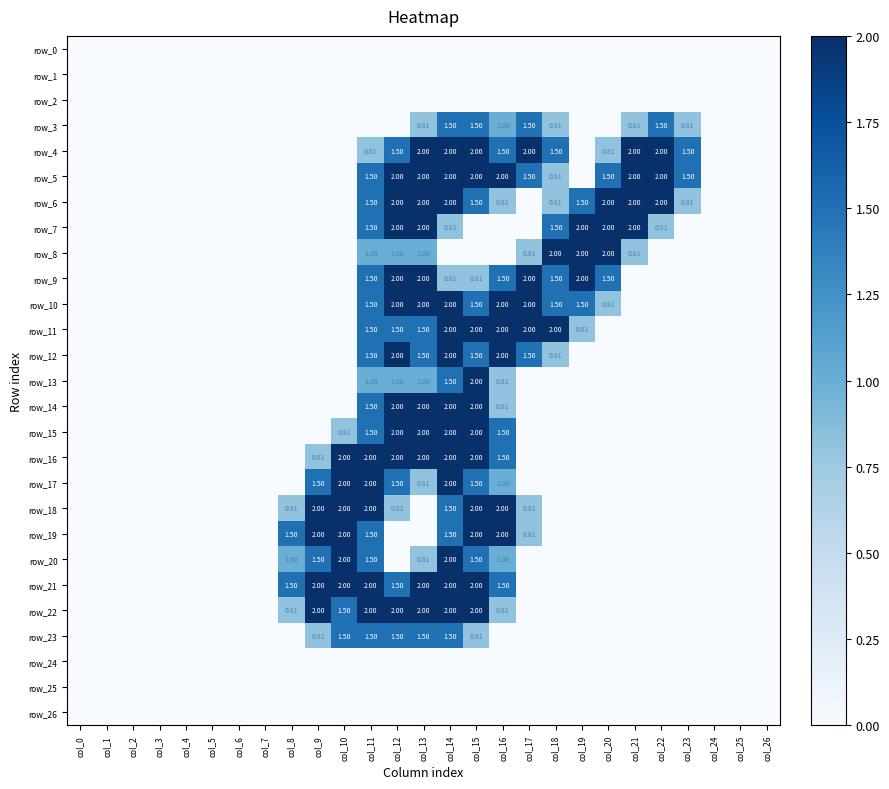

Reading left to right, what are all the values shown in this chart?

row_0: col_0=0.0	col_1=0.0	col_2=0.0	col_3=0.0	col_4=0.0	col_5=0.0	col_6=0.0	col_7=0.0	col_8=0.0	col_9=0.0	col_10=0.0	col_11=0.0	col_12=0.0	col_13=0.0	col_14=0.0	col_15=0.0	col_16=0.0	col_17=0.0	col_18=0.0	col_19=0.0	col_20=0.0	col_21=0.0	col_22=0.0	col_23=0.0	col_24=0.0	col_25=0.0	col_26=0.0
row_1: col_0=0.0	col_1=0.0	col_2=0.0	col_3=0.0	col_4=0.0	col_5=0.0	col_6=0.0	col_7=0.0	col_8=0.0	col_9=0.0	col_10=0.0	col_11=0.0	col_12=0.0	col_13=0.0	col_14=0.0	col_15=0.0	col_16=0.0	col_17=0.0	col_18=0.0	col_19=0.0	col_20=0.0	col_21=0.0	col_22=0.0	col_23=0.0	col_24=0.0	col_25=0.0	col_26=0.0
row_2: col_0=0.0	col_1=0.0	col_2=0.0	col_3=0.0	col_4=0.0	col_5=0.0	col_6=0.0	col_7=0.0	col_8=0.0	col_9=0.0	col_10=0.0	col_11=0.0	col_12=0.0	col_13=0.0	col_14=0.0	col_15=0.0	col_16=0.0	col_17=0.0	col_18=0.0	col_19=0.0	col_20=0.0	col_21=0.0	col_22=0.0	col_23=0.0	col_24=0.0	col_25=0.0	col_26=0.0
row_3: col_0=0.0	col_1=0.0	col_2=0.0	col_3=0.0	col_4=0.0	col_5=0.0	col_6=0.0	col_7=0.0	col_8=0.0	col_9=0.0	col_10=0.0	col_11=0.0	col_12=0.0	col_13=0.8	col_14=1.5	col_15=1.5	col_16=1.0	col_17=1.5	col_18=0.8	col_19=0.0	col_20=0.0	col_21=0.8	col_22=1.5	col_23=0.8	col_24=0.0	col_25=0.0	col_26=0.0
row_4: col_0=0.0	col_1=0.0	col_2=0.0	col_3=0.0	col_4=0.0	col_5=0.0	col_6=0.0	col_7=0.0	col_8=0.0	col_9=0.0	col_10=0.0	col_11=0.8	col_12=1.5	col_13=2.0	col_14=2.0	col_15=2.0	col_16=1.5	col_17=2.0	col_18=1.5	col_19=0.0	col_20=0.8	col_21=2.0	col_22=2.0	col_23=1.5	col_24=0.0	col_25=0.0	col_26=0.0
row_5: col_0=0.0	col_1=0.0	col_2=0.0	col_3=0.0	col_4=0.0	col_5=0.0	col_6=0.0	col_7=0.0	col_8=0.0	col_9=0.0	col_10=0.0	col_11=1.5	col_12=2.0	col_13=2.0	col_14=2.0	col_15=2.0	col_16=2.0	col_17=1.5	col_18=0.8	col_19=0.0	col_20=1.5	col_21=2.0	col_22=2.0	col_23=1.5	col_24=0.0	col_25=0.0	col_26=0.0
row_6: col_0=0.0	col_1=0.0	col_2=0.0	col_3=0.0	col_4=0.0	col_5=0.0	col_6=0.0	col_7=0.0	col_8=0.0	col_9=0.0	col_10=0.0	col_11=1.5	col_12=2.0	col_13=2.0	col_14=2.0	col_15=1.5	col_16=0.8	col_17=0.0	col_18=0.8	col_19=1.5	col_20=2.0	col_21=2.0	col_22=2.0	col_23=0.8	col_24=0.0	col_25=0.0	col_26=0.0
row_7: col_0=0.0	col_1=0.0	col_2=0.0	col_3=0.0	col_4=0.0	col_5=0.0	col_6=0.0	col_7=0.0	col_8=0.0	col_9=0.0	col_10=0.0	col_11=1.5	col_12=2.0	col_13=2.0	col_14=0.8	col_15=0.0	col_16=0.0	col_17=0.0	col_18=1.5	col_19=2.0	col_20=2.0	col_21=2.0	col_22=0.8	col_23=0.0	col_24=0.0	col_25=0.0	col_26=0.0
row_8: col_0=0.0	col_1=0.0	col_2=0.0	col_3=0.0	col_4=0.0	col_5=0.0	col_6=0.0	col_7=0.0	col_8=0.0	col_9=0.0	col_10=0.0	col_11=1.0	col_12=1.0	col_13=1.0	col_14=0.0	col_15=0.0	col_16=0.0	col_17=0.8	col_18=2.0	col_19=2.0	col_20=2.0	col_21=0.8	col_22=0.0	col_23=0.0	col_24=0.0	col_25=0.0	col_26=0.0
row_9: col_0=0.0	col_1=0.0	col_2=0.0	col_3=0.0	col_4=0.0	col_5=0.0	col_6=0.0	col_7=0.0	col_8=0.0	col_9=0.0	col_10=0.0	col_11=1.5	col_12=2.0	col_13=2.0	col_14=0.8	col_15=0.8	col_16=1.5	col_17=2.0	col_18=1.5	col_19=2.0	col_20=1.5	col_21=0.0	col_22=0.0	col_23=0.0	col_24=0.0	col_25=0.0	col_26=0.0
row_10: col_0=0.0	col_1=0.0	col_2=0.0	col_3=0.0	col_4=0.0	col_5=0.0	col_6=0.0	col_7=0.0	col_8=0.0	col_9=0.0	col_10=0.0	col_11=1.5	col_12=2.0	col_13=2.0	col_14=2.0	col_15=1.5	col_16=2.0	col_17=2.0	col_18=1.5	col_19=1.5	col_20=0.8	col_21=0.0	col_22=0.0	col_23=0.0	col_24=0.0	col_25=0.0	col_26=0.0
row_11: col_0=0.0	col_1=0.0	col_2=0.0	col_3=0.0	col_4=0.0	col_5=0.0	col_6=0.0	col_7=0.0	col_8=0.0	col_9=0.0	col_10=0.0	col_11=1.5	col_12=1.5	col_13=1.5	col_14=2.0	col_15=2.0	col_16=2.0	col_17=2.0	col_18=2.0	col_19=0.8	col_20=0.0	col_21=0.0	col_22=0.0	col_23=0.0	col_24=0.0	col_25=0.0	col_26=0.0
row_12: col_0=0.0	col_1=0.0	col_2=0.0	col_3=0.0	col_4=0.0	col_5=0.0	col_6=0.0	col_7=0.0	col_8=0.0	col_9=0.0	col_10=0.0	col_11=1.5	col_12=2.0	col_13=1.5	col_14=2.0	col_15=1.5	col_16=2.0	col_17=1.5	col_18=0.8	col_19=0.0	col_20=0.0	col_21=0.0	col_22=0.0	col_23=0.0	col_24=0.0	col_25=0.0	col_26=0.0
row_13: col_0=0.0	col_1=0.0	col_2=0.0	col_3=0.0	col_4=0.0	col_5=0.0	col_6=0.0	col_7=0.0	col_8=0.0	col_9=0.0	col_10=0.0	col_11=1.0	col_12=1.0	col_13=1.0	col_14=1.5	col_15=2.0	col_16=0.8	col_17=0.0	col_18=0.0	col_19=0.0	col_20=0.0	col_21=0.0	col_22=0.0	col_23=0.0	col_24=0.0	col_25=0.0	col_26=0.0
row_14: col_0=0.0	col_1=0.0	col_2=0.0	col_3=0.0	col_4=0.0	col_5=0.0	col_6=0.0	col_7=0.0	col_8=0.0	col_9=0.0	col_10=0.0	col_11=1.5	col_12=2.0	col_13=2.0	col_14=2.0	col_15=2.0	col_16=0.8	col_17=0.0	col_18=0.0	col_19=0.0	col_20=0.0	col_21=0.0	col_22=0.0	col_23=0.0	col_24=0.0	col_25=0.0	col_26=0.0
row_15: col_0=0.0	col_1=0.0	col_2=0.0	col_3=0.0	col_4=0.0	col_5=0.0	col_6=0.0	col_7=0.0	col_8=0.0	col_9=0.0	col_10=0.8	col_11=1.5	col_12=2.0	col_13=2.0	col_14=2.0	col_15=2.0	col_16=1.5	col_17=0.0	col_18=0.0	col_19=0.0	col_20=0.0	col_21=0.0	col_22=0.0	col_23=0.0	col_24=0.0	col_25=0.0	col_26=0.0
row_16: col_0=0.0	col_1=0.0	col_2=0.0	col_3=0.0	col_4=0.0	col_5=0.0	col_6=0.0	col_7=0.0	col_8=0.0	col_9=0.8	col_10=2.0	col_11=2.0	col_12=2.0	col_13=2.0	col_14=2.0	col_15=2.0	col_16=1.5	col_17=0.0	col_18=0.0	col_19=0.0	col_20=0.0	col_21=0.0	col_22=0.0	col_23=0.0	col_24=0.0	col_25=0.0	col_26=0.0
row_17: col_0=0.0	col_1=0.0	col_2=0.0	col_3=0.0	col_4=0.0	col_5=0.0	col_6=0.0	col_7=0.0	col_8=0.0	col_9=1.5	col_10=2.0	col_11=2.0	col_12=1.5	col_13=0.8	col_14=2.0	col_15=1.5	col_16=1.0	col_17=0.0	col_18=0.0	col_19=0.0	col_20=0.0	col_21=0.0	col_22=0.0	col_23=0.0	col_24=0.0	col_25=0.0	col_26=0.0
row_18: col_0=0.0	col_1=0.0	col_2=0.0	col_3=0.0	col_4=0.0	col_5=0.0	col_6=0.0	col_7=0.0	col_8=0.8	col_9=2.0	col_10=2.0	col_11=2.0	col_12=0.8	col_13=0.0	col_14=1.5	col_15=2.0	col_16=2.0	col_17=0.8	col_18=0.0	col_19=0.0	col_20=0.0	col_21=0.0	col_22=0.0	col_23=0.0	col_24=0.0	col_25=0.0	col_26=0.0
row_19: col_0=0.0	col_1=0.0	col_2=0.0	col_3=0.0	col_4=0.0	col_5=0.0	col_6=0.0	col_7=0.0	col_8=1.5	col_9=2.0	col_10=2.0	col_11=1.5	col_12=0.0	col_13=0.0	col_14=1.5	col_15=2.0	col_16=2.0	col_17=0.8	col_18=0.0	col_19=0.0	col_20=0.0	col_21=0.0	col_22=0.0	col_23=0.0	col_24=0.0	col_25=0.0	col_26=0.0
row_20: col_0=0.0	col_1=0.0	col_2=0.0	col_3=0.0	col_4=0.0	col_5=0.0	col_6=0.0	col_7=0.0	col_8=1.0	col_9=1.5	col_10=2.0	col_11=1.5	col_12=0.0	col_13=0.8	col_14=2.0	col_15=1.5	col_16=1.0	col_17=0.0	col_18=0.0	col_19=0.0	col_20=0.0	col_21=0.0	col_22=0.0	col_23=0.0	col_24=0.0	col_25=0.0	col_26=0.0
row_21: col_0=0.0	col_1=0.0	col_2=0.0	col_3=0.0	col_4=0.0	col_5=0.0	col_6=0.0	col_7=0.0	col_8=1.5	col_9=2.0	col_10=2.0	col_11=2.0	col_12=1.5	col_13=2.0	col_14=2.0	col_15=2.0	col_16=1.5	col_17=0.0	col_18=0.0	col_19=0.0	col_20=0.0	col_21=0.0	col_22=0.0	col_23=0.0	col_24=0.0	col_25=0.0	col_26=0.0
row_22: col_0=0.0	col_1=0.0	col_2=0.0	col_3=0.0	col_4=0.0	col_5=0.0	col_6=0.0	col_7=0.0	col_8=0.8	col_9=2.0	col_10=1.5	col_11=2.0	col_12=2.0	col_13=2.0	col_14=2.0	col_15=2.0	col_16=0.8	col_17=0.0	col_18=0.0	col_19=0.0	col_20=0.0	col_21=0.0	col_22=0.0	col_23=0.0	col_24=0.0	col_25=0.0	col_26=0.0
row_23: col_0=0.0	col_1=0.0	col_2=0.0	col_3=0.0	col_4=0.0	col_5=0.0	col_6=0.0	col_7=0.0	col_8=0.0	col_9=0.8	col_10=1.5	col_11=1.5	col_12=1.5	col_13=1.5	col_14=1.5	col_15=0.8	col_16=0.0	col_17=0.0	col_18=0.0	col_19=0.0	col_20=0.0	col_21=0.0	col_22=0.0	col_23=0.0	col_24=0.0	col_25=0.0	col_26=0.0
row_24: col_0=0.0	col_1=0.0	col_2=0.0	col_3=0.0	col_4=0.0	col_5=0.0	col_6=0.0	col_7=0.0	col_8=0.0	col_9=0.0	col_10=0.0	col_11=0.0	col_12=0.0	col_13=0.0	col_14=0.0	col_15=0.0	col_16=0.0	col_17=0.0	col_18=0.0	col_19=0.0	col_20=0.0	col_21=0.0	col_22=0.0	col_23=0.0	col_24=0.0	col_25=0.0	col_26=0.0
row_25: col_0=0.0	col_1=0.0	col_2=0.0	col_3=0.0	col_4=0.0	col_5=0.0	col_6=0.0	col_7=0.0	col_8=0.0	col_9=0.0	col_10=0.0	col_11=0.0	col_12=0.0	col_13=0.0	col_14=0.0	col_15=0.0	col_16=0.0	col_17=0.0	col_18=0.0	col_19=0.0	col_20=0.0	col_21=0.0	col_22=0.0	col_23=0.0	col_24=0.0	col_25=0.0	col_26=0.0
row_26: col_0=0.0	col_1=0.0	col_2=0.0	col_3=0.0	col_4=0.0	col_5=0.0	col_6=0.0	col_7=0.0	col_8=0.0	col_9=0.0	col_10=0.0	col_11=0.0	col_12=0.0	col_13=0.0	col_14=0.0	col_15=0.0	col_16=0.0	col_17=0.0	col_18=0.0	col_19=0.0	col_20=0.0	col_21=0.0	col_22=0.0	col_23=0.0	col_24=0.0	col_25=0.0	col_26=0.0